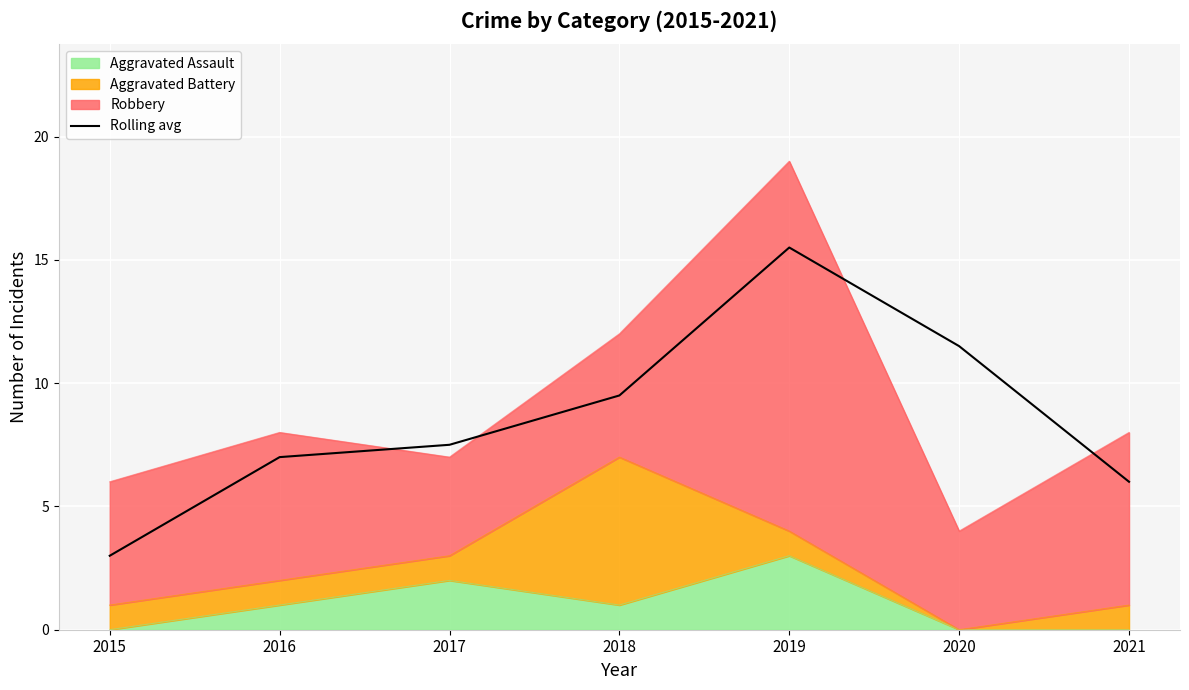

What is the change in value from 2019 to 2021?

-9.5